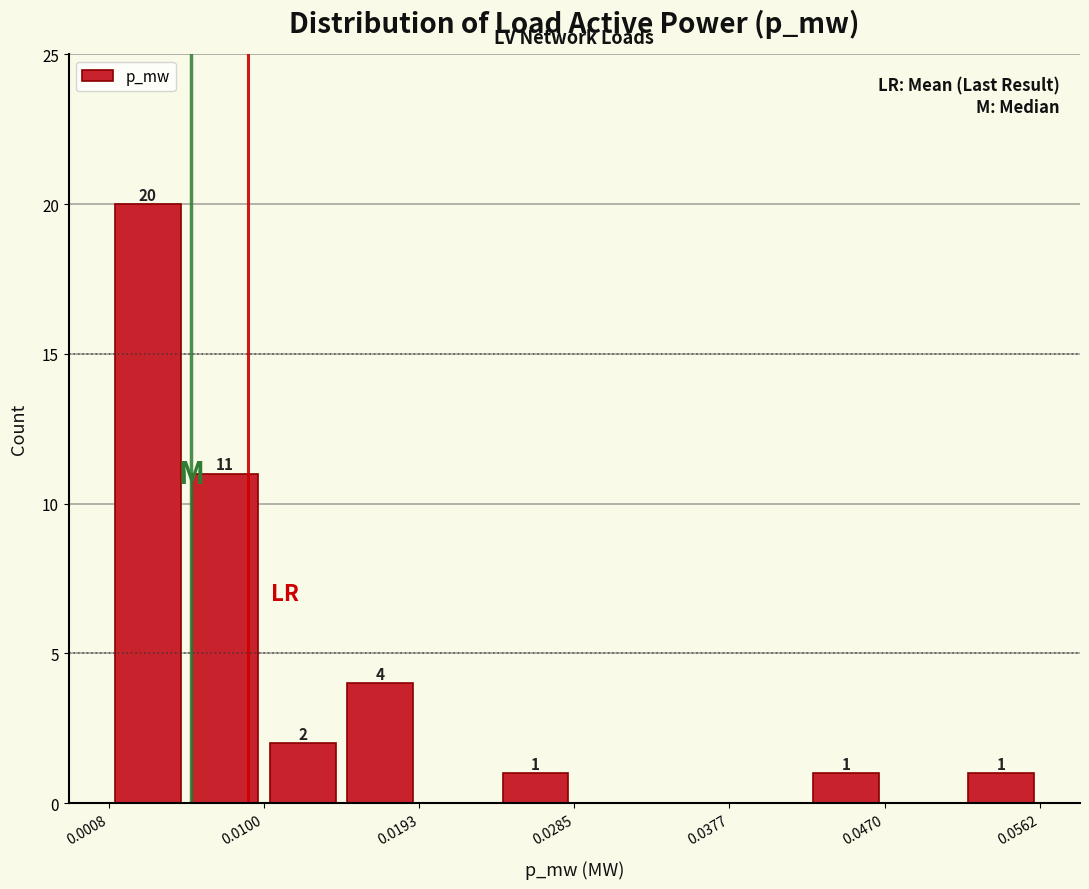

Over which range of the x-axis is the bar tallest?

0.001 to 0.005